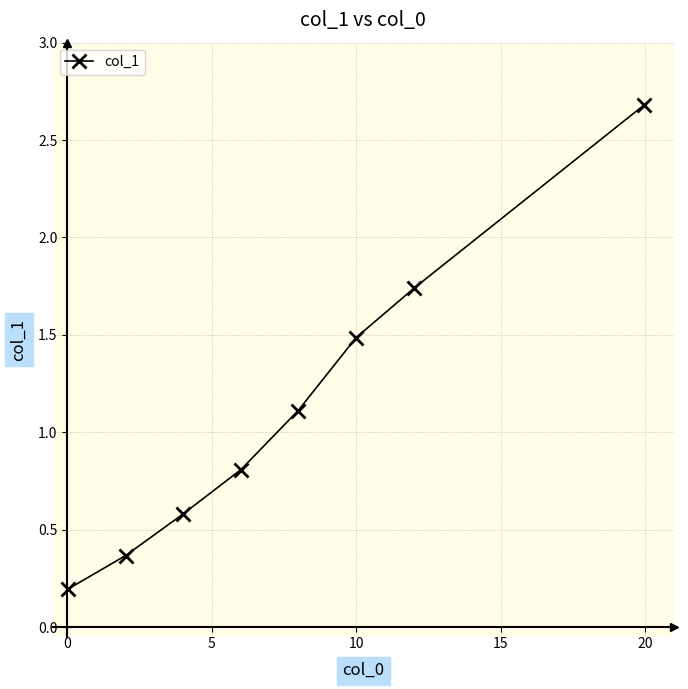

True or false: the data has more than 0 interior local peaks.

False